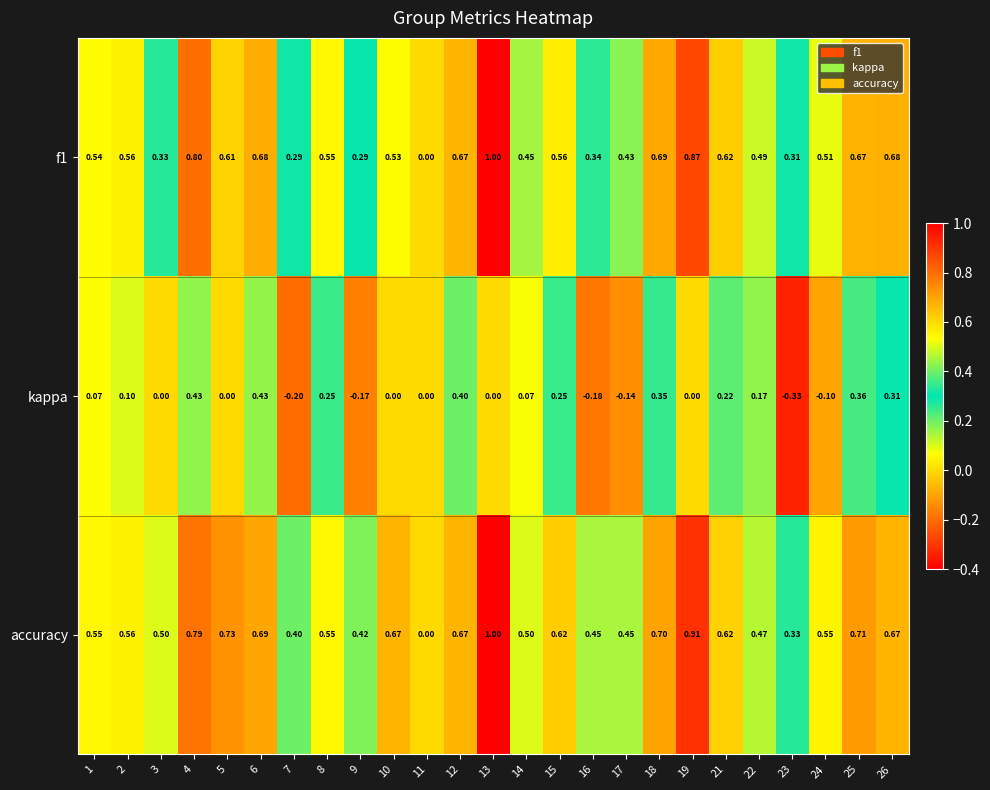

Which series has the largest total across all categories?

accuracy